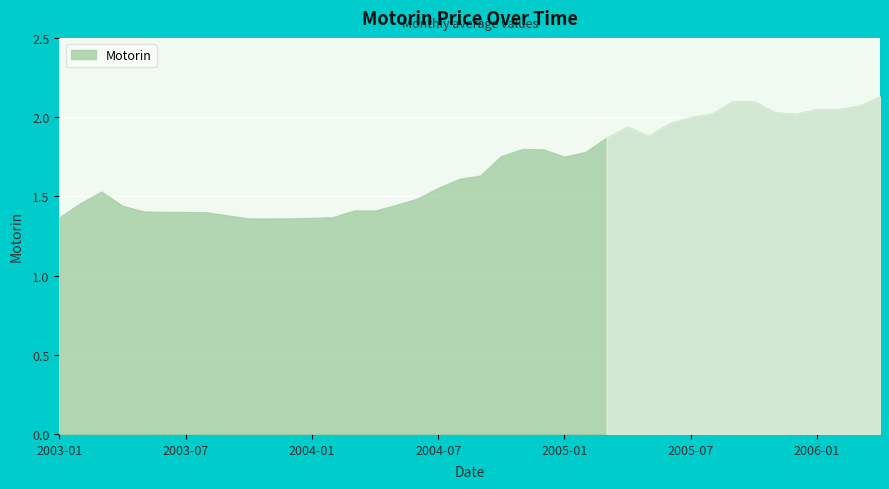

What is the difference between the maximum and minimum values?

0.8